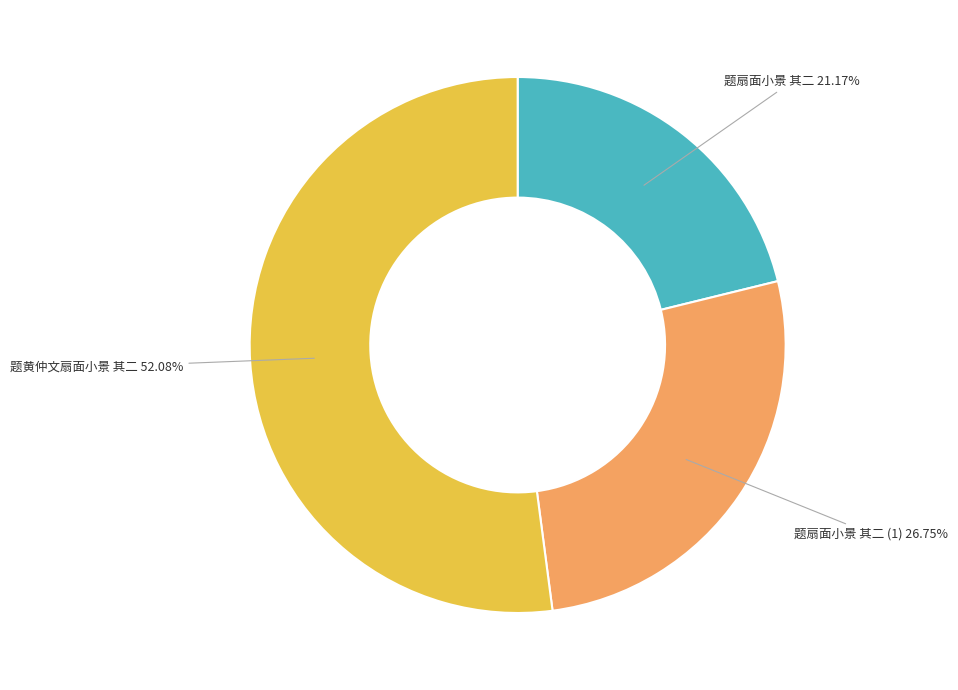

To the nearest percent, what is the difference between the 题黄仲文扇面小景 其二 and 题扇面小景 其二 slice percentages?

31%